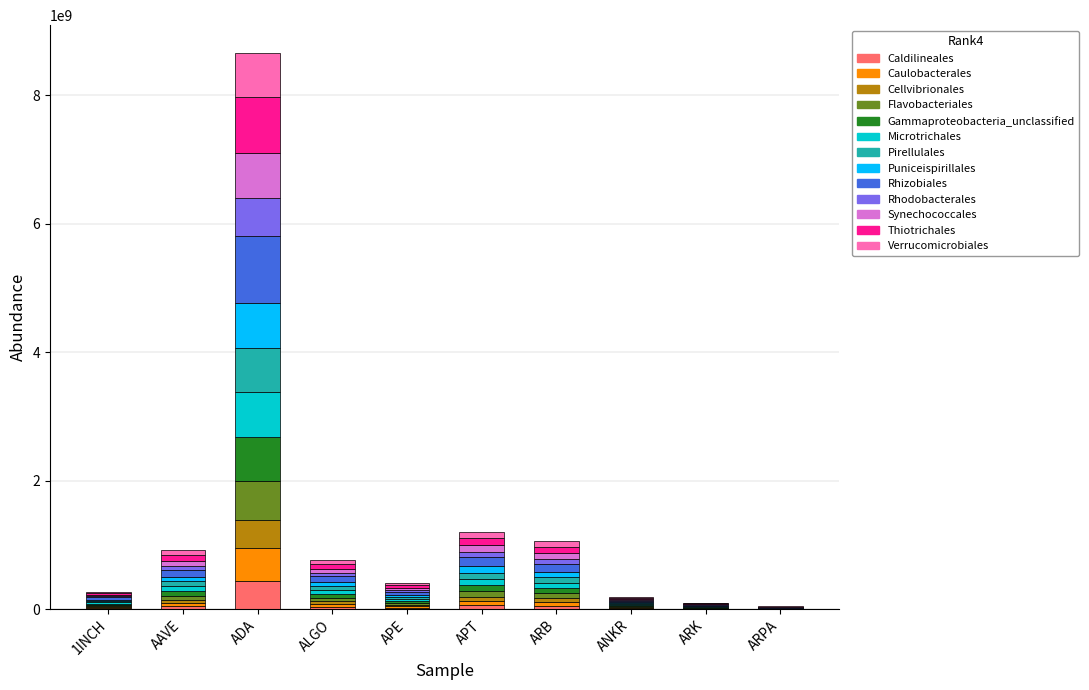

At which category is the sum across all series the highest?

ADA